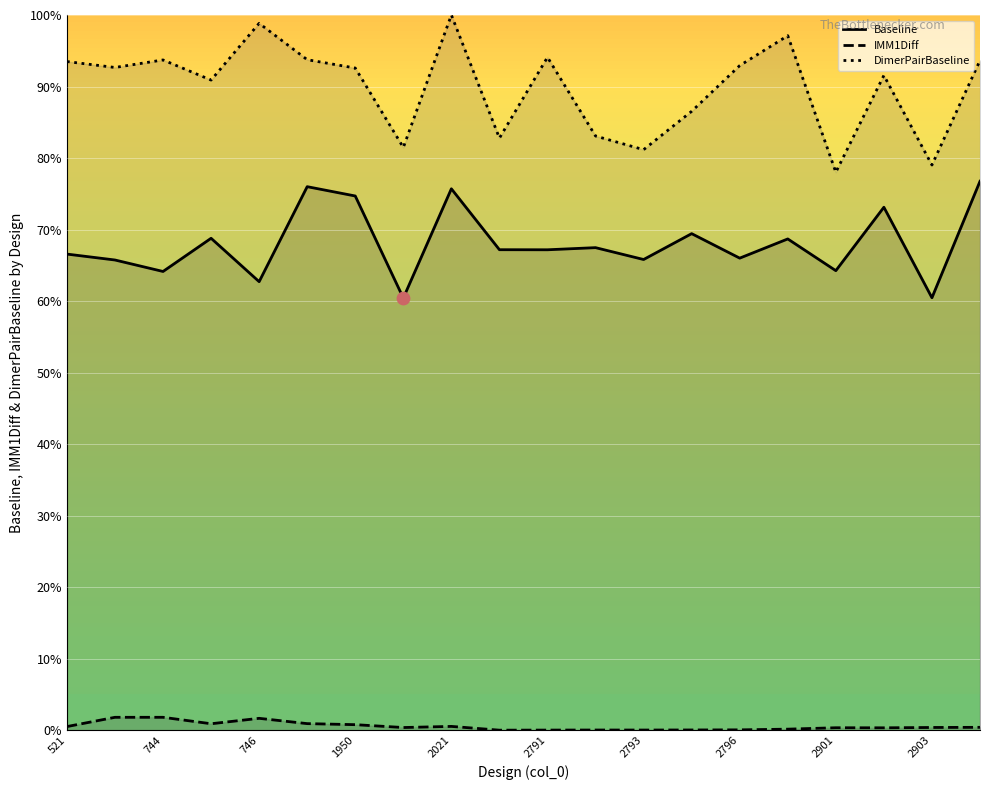

What are all the series names shown in the legend?

Baseline, IMM1Diff, DimerPairBaseline